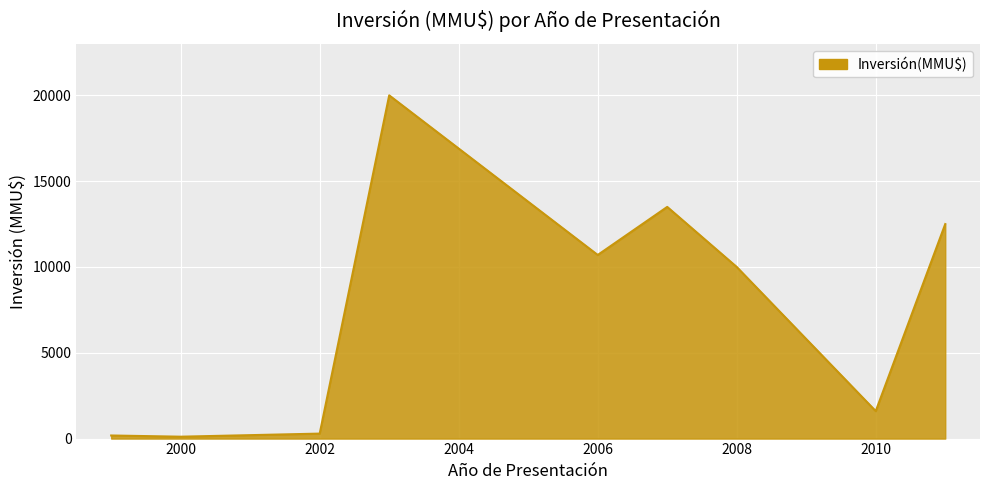

What is the maximum value shown in the chart?

20000